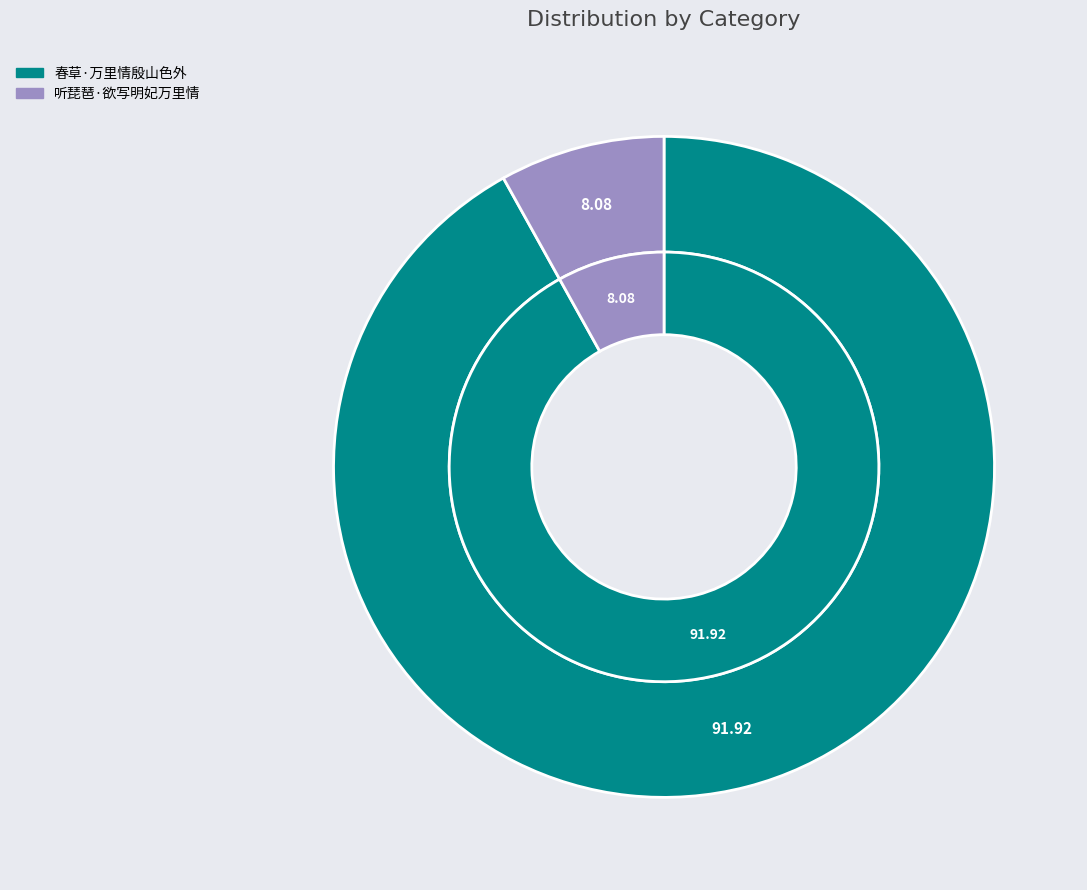

How many segments does this pie chart have?

2